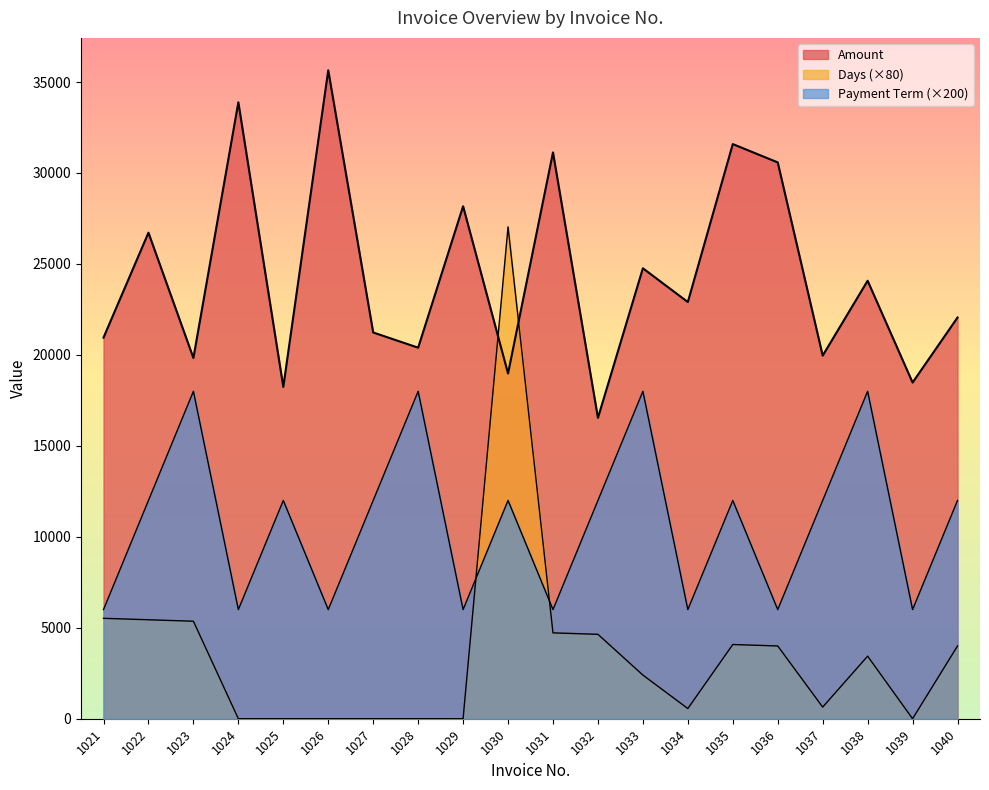

What is the value of the Days point at the 16th from the left?

4000